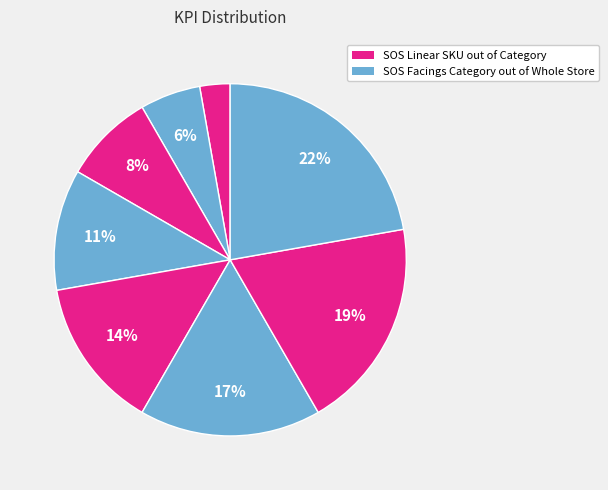

How many slices are in this pie chart?

8